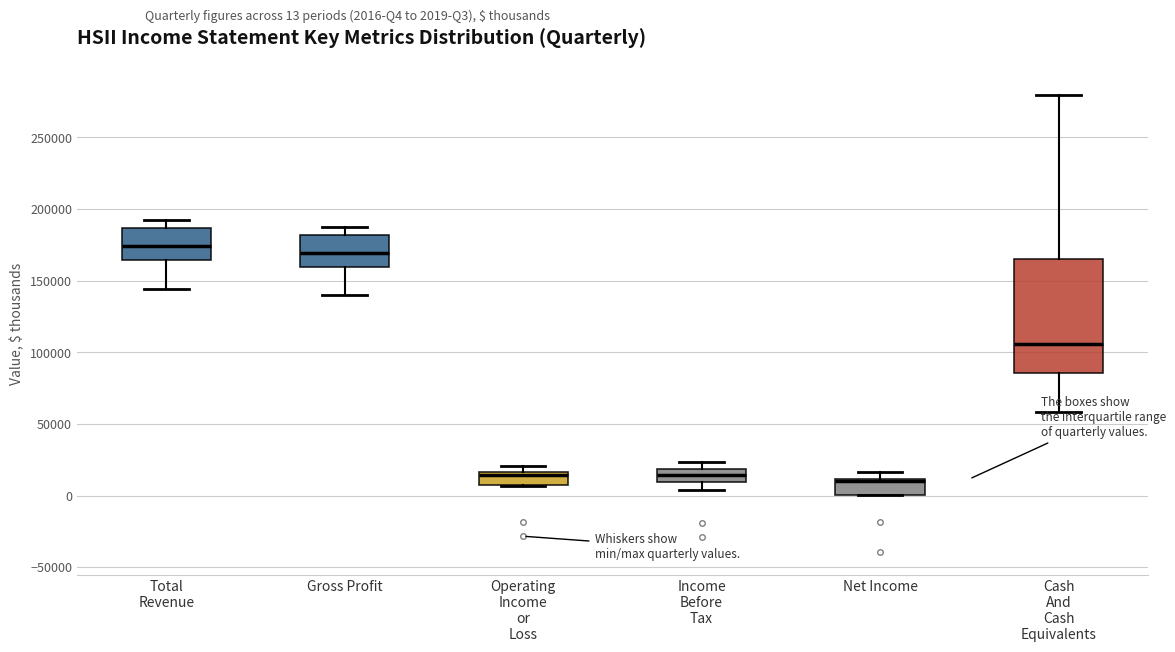

Reading left to right, read every box against the y-axis: the position of its median line, the range the box covers, and the ends of its whiskers. The values are not printed on the chart, so give them approximately, as read against the axis.

Total Revenue: median 175000, box 165000 to 185000, whiskers 145000 to 190000
Gross Profit: median 170000, box 160000 to 180000, whiskers 140000 to 190000
Operating Income or Loss: median 15000 (just below the box's upper edge), box 10000 to 15000, whiskers 5000 to 20000
Income Before Tax: median 15000, box 10000 to 20000, whiskers 5000 to 25000
Net Income: median 10000 (just below the box's upper edge), box 0 to 10000, whiskers 0 to 15000
Cash And Cash Equivalents: median 105000, box 85000 to 165000, whiskers 60000 to 280000